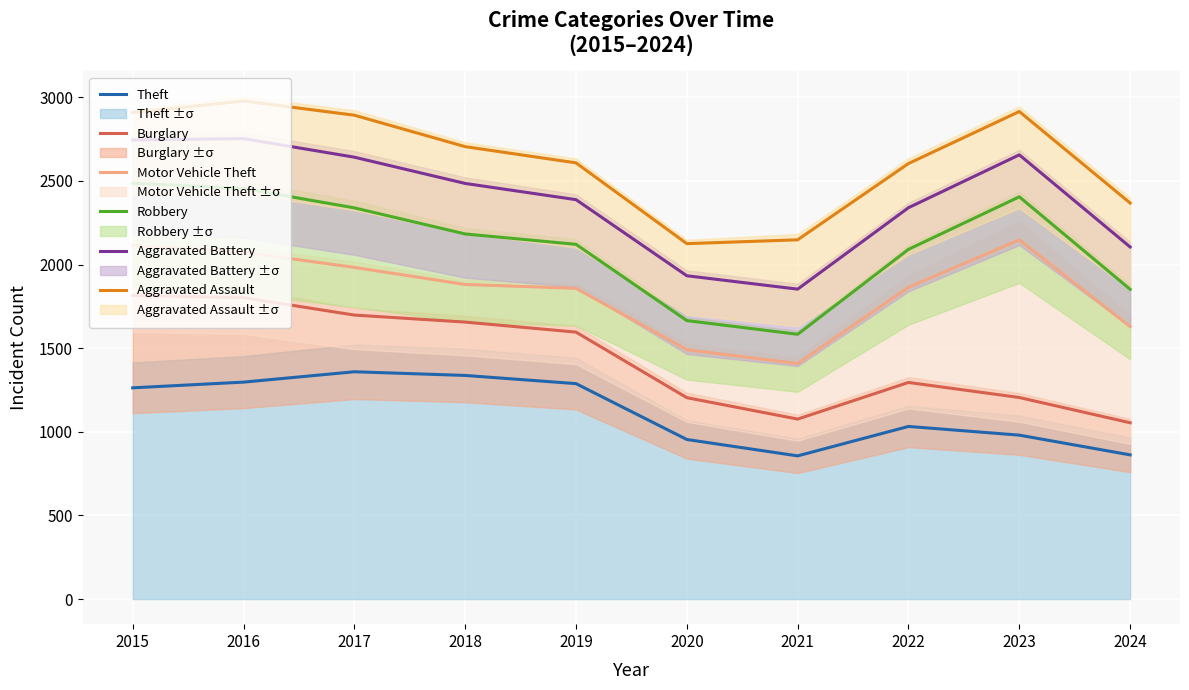

What is the sum of all Aggravated Assault values?

26253